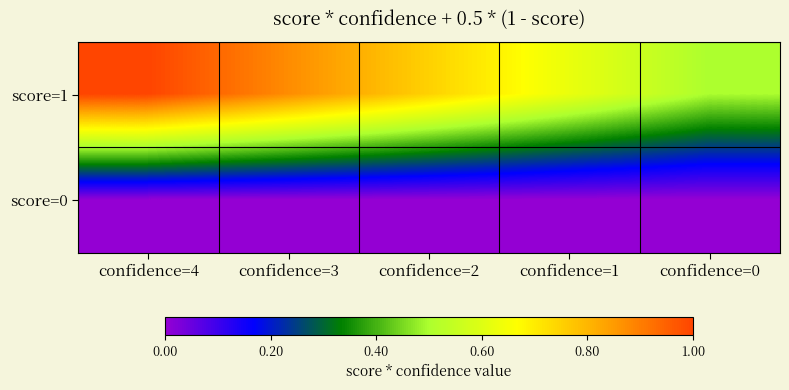

Which series has the largest range (max minus min)?

score=1